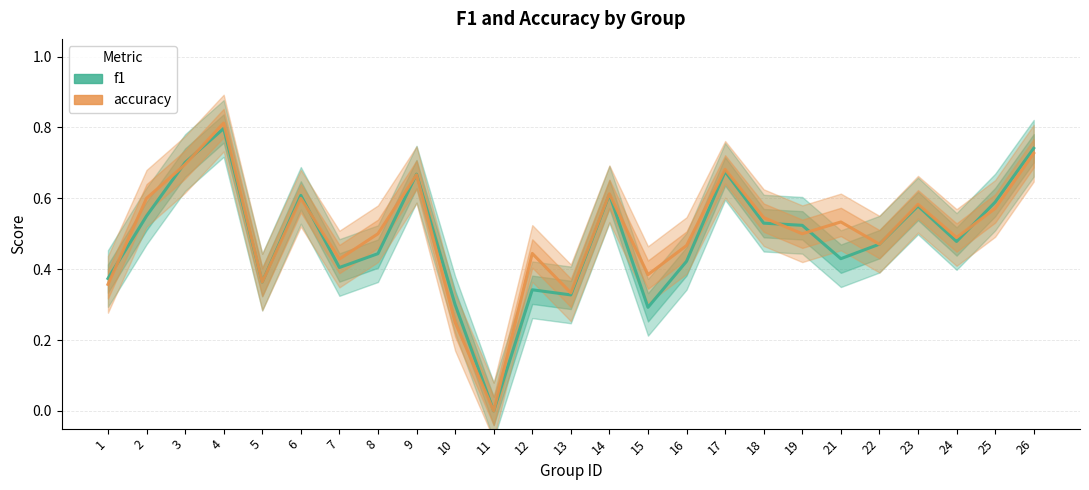

True or false: f1 has more than 1 interior local peaks.

True